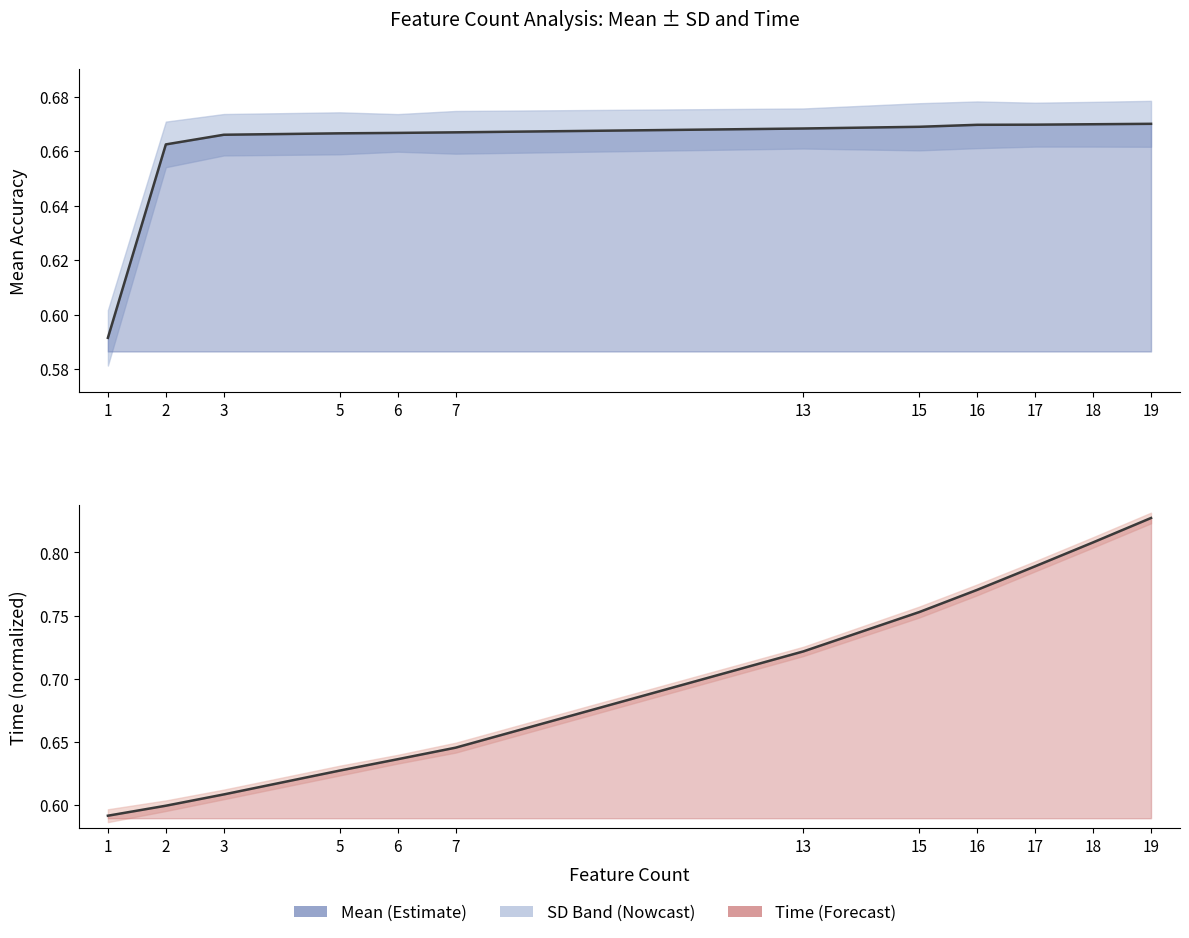

Which series has the widest spread of values?

Time